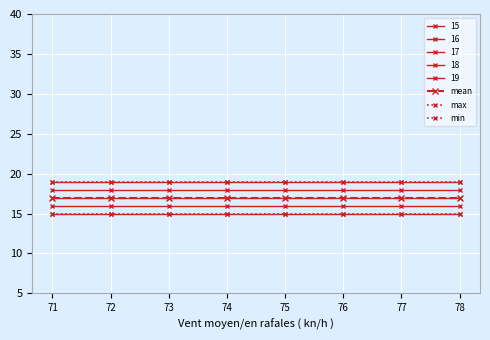

Does the chart have visible grid lines?

Yes